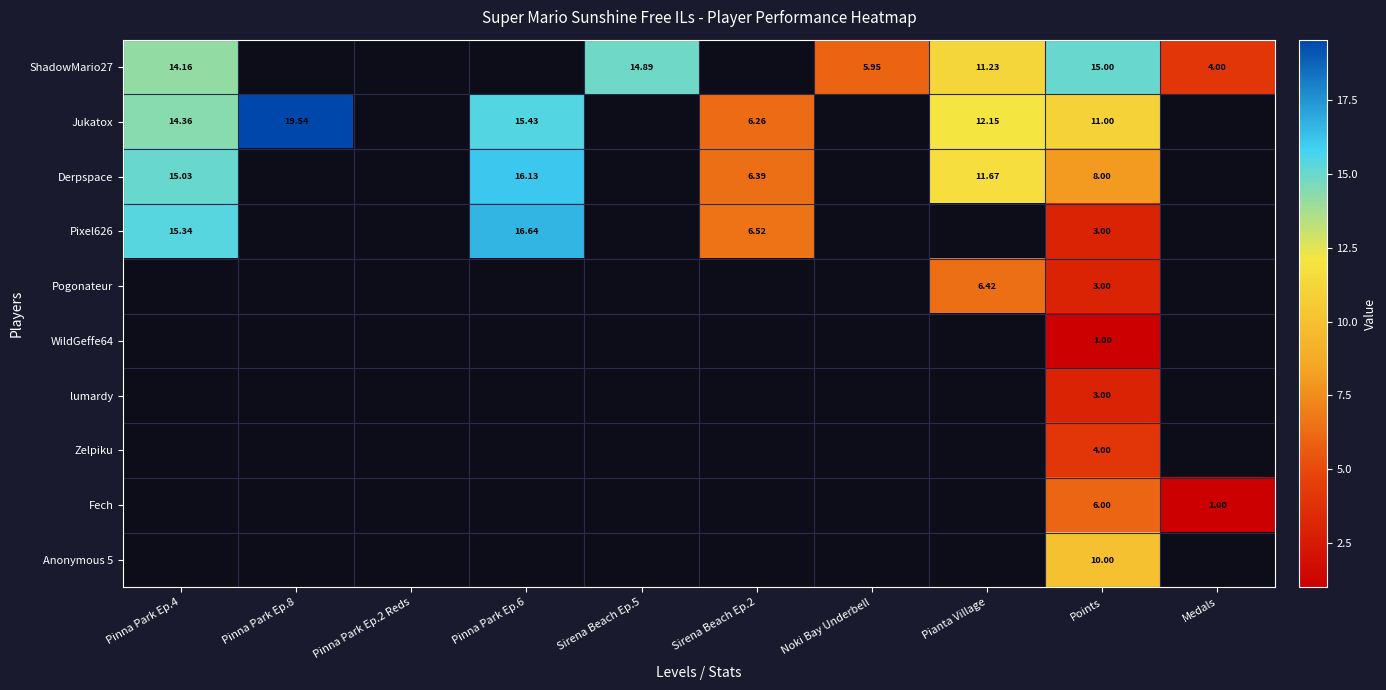

What is the spread (max minus min) of values at Medals?

3.0